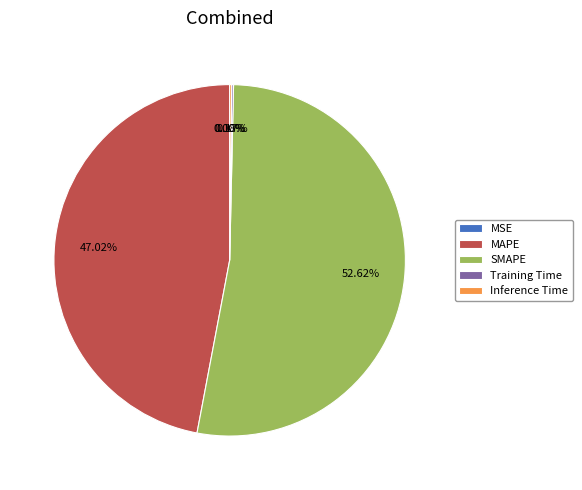

Is the sum of SMAPE and MAPE greater than half?

Yes